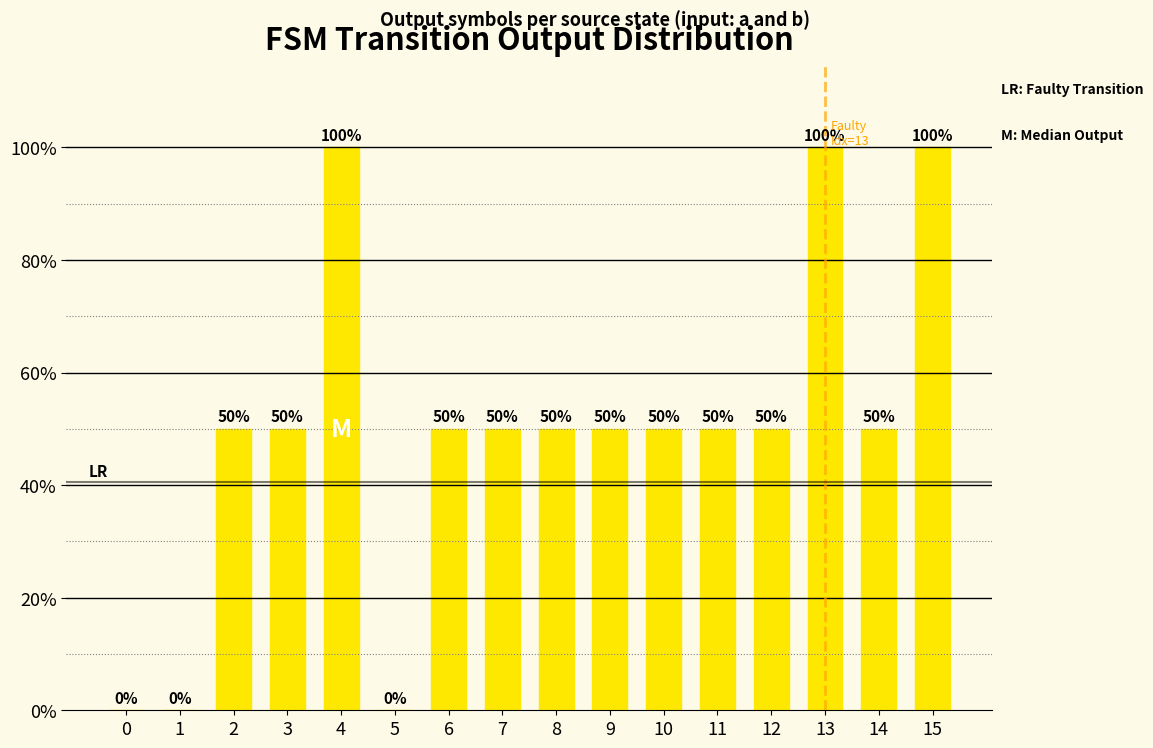

Is it true that the value at 6 is 50?

True